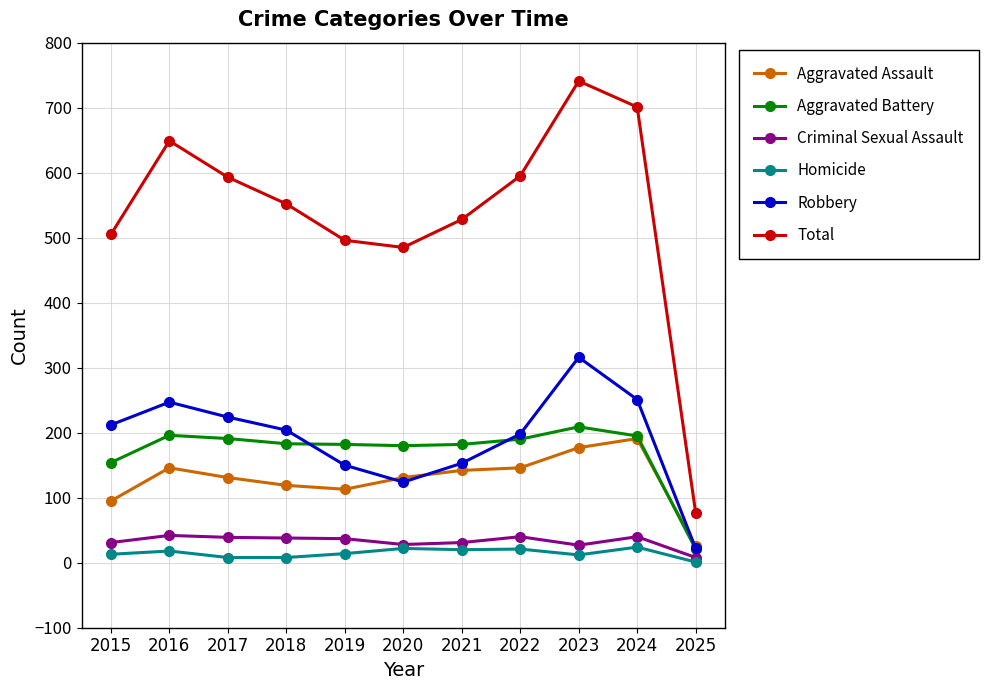

Is it true that Aggravated Assault equals 146 at 2022?

True